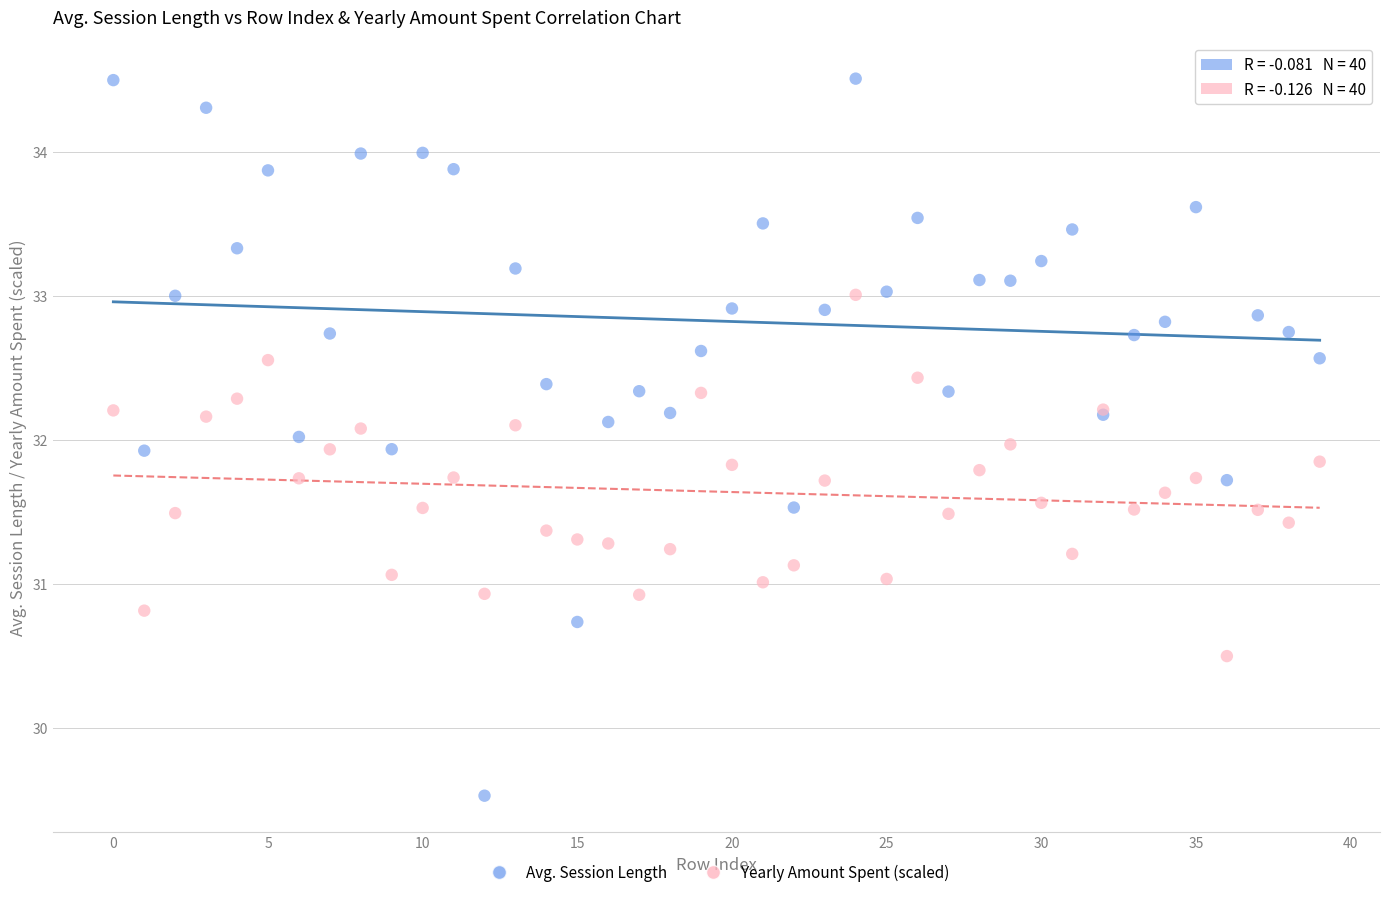

Which series has the largest Y range (max minus min)?

Avg. Session Length